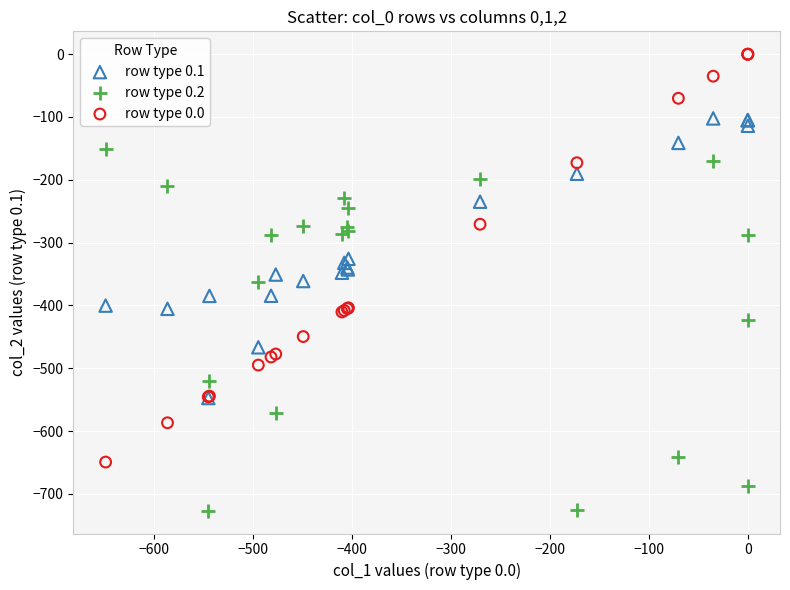

Which series reaches the maximum Y coordinate?

row type 0.0